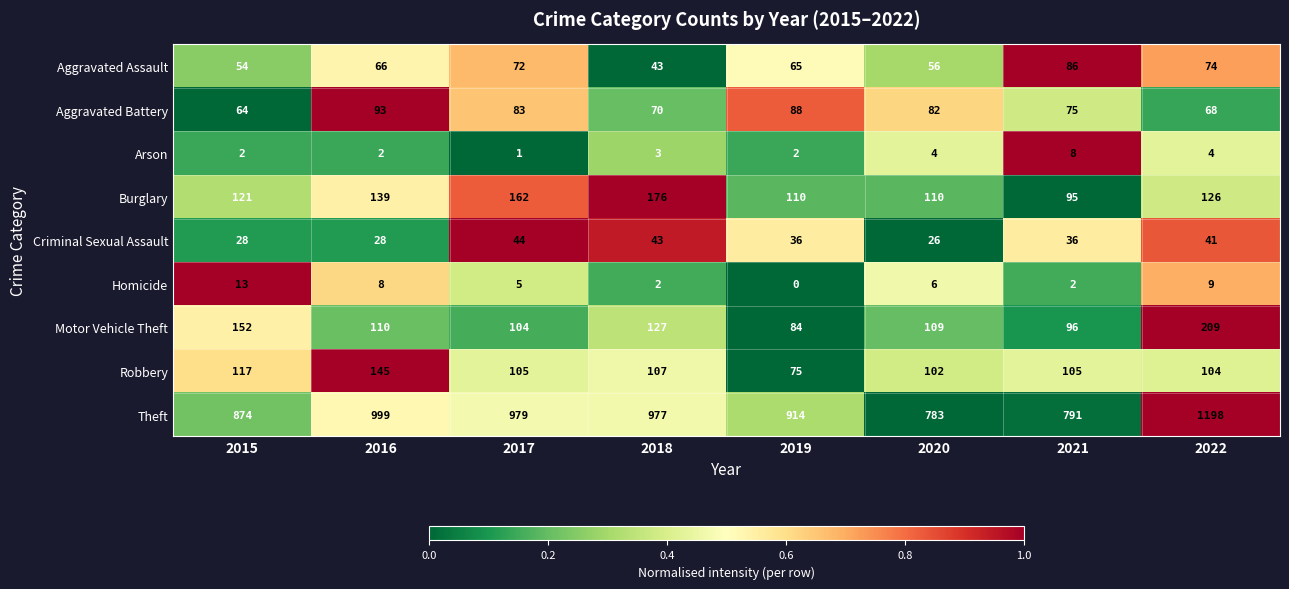

Where is Motor Vehicle Theft nearest to the value 146?

2015